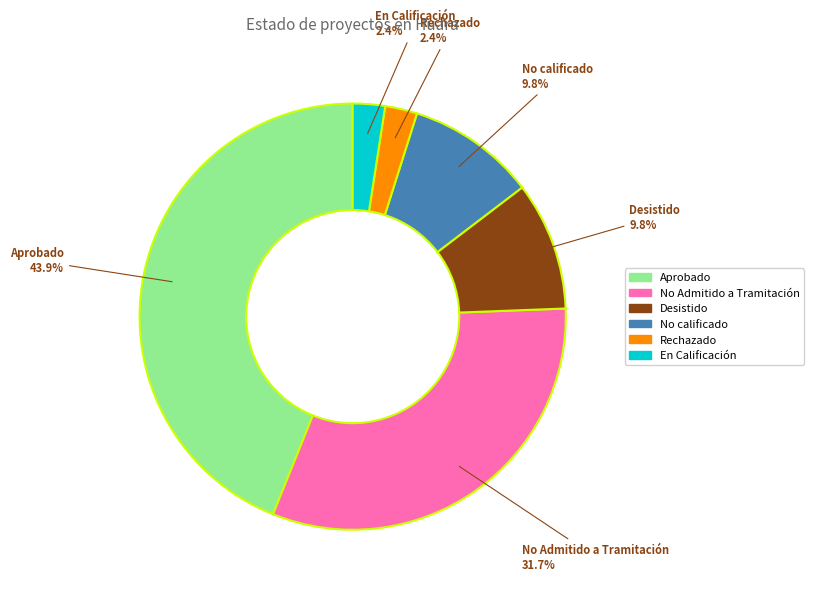

How many slices are in this pie chart?

6